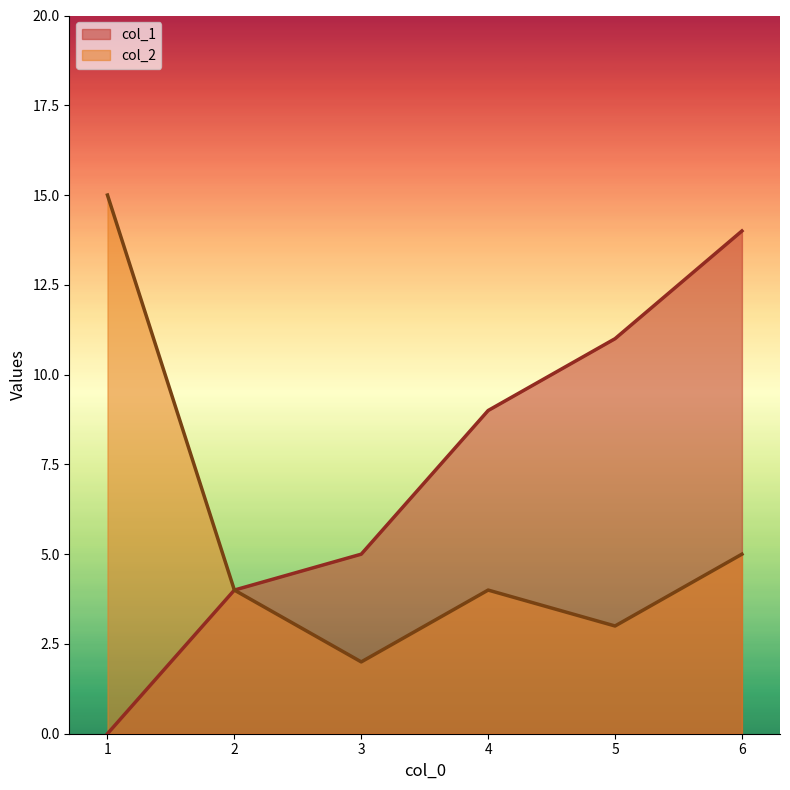

What is the spread (max minus min) of values at 3?

3